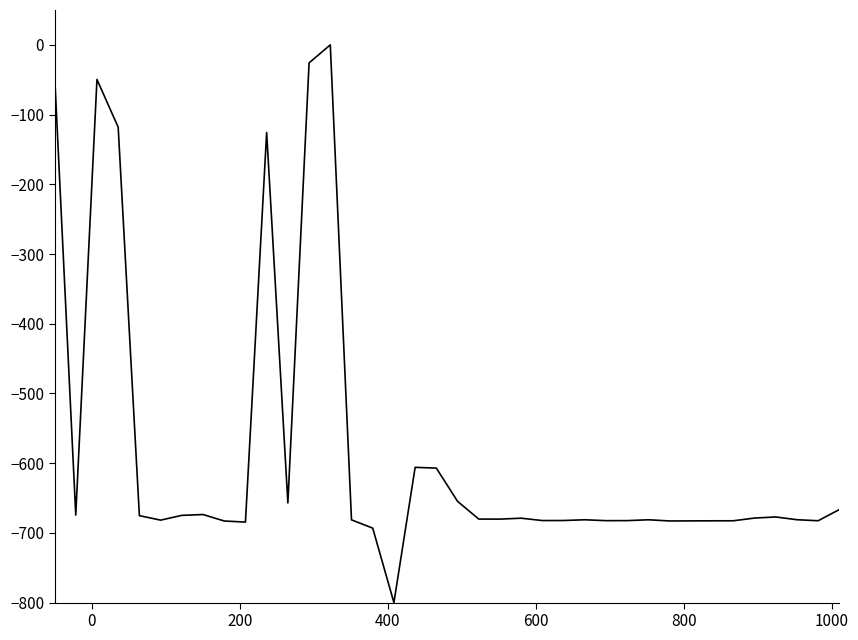

What is the difference between the maximum and minimum values?

800.0